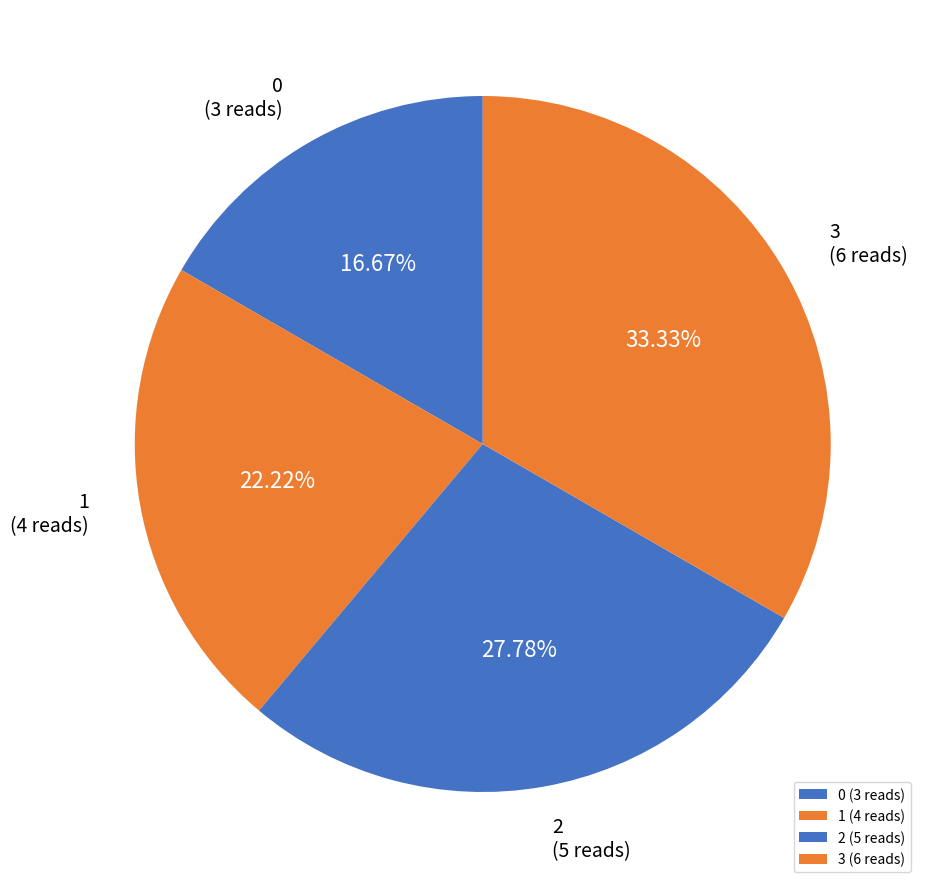

To the nearest percent, what is the difference between the 1 and 0 slice percentages?

6%